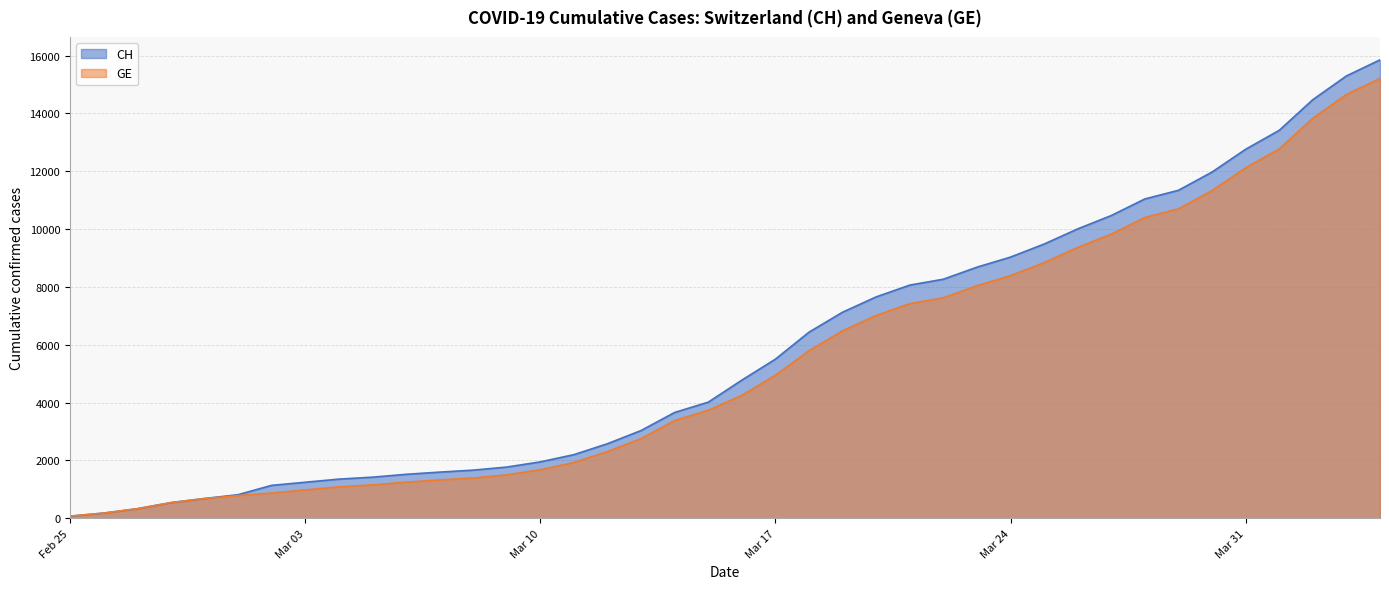

What is the label of the 17th point from the left?

2020-03-12